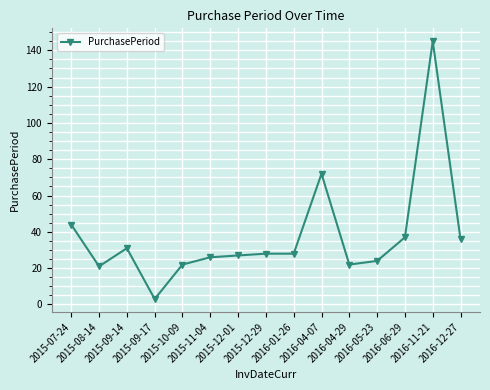

How many data points are less than 28?

7